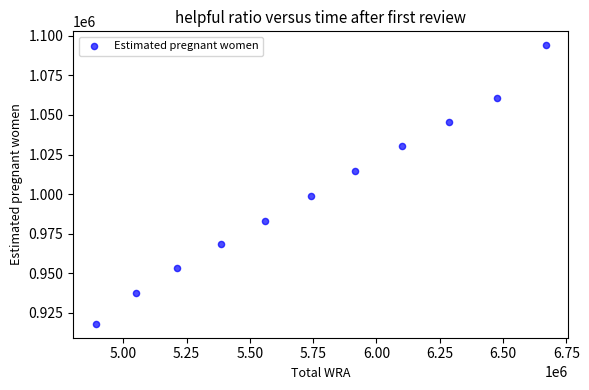

What is the range of Y values (max minus min)?

175849.0